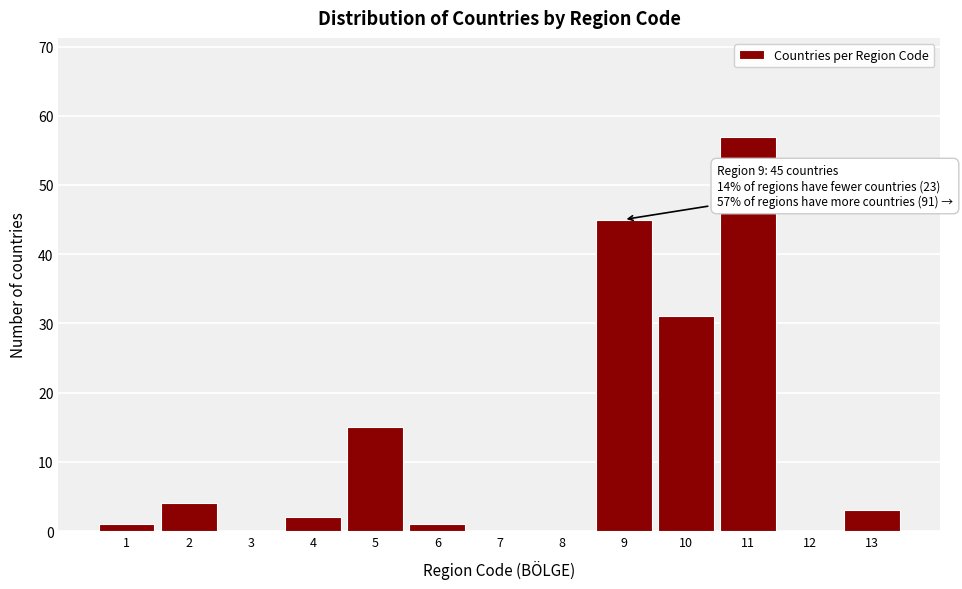

Which range on the x-axis has the tallest bar?

10.5 to 11.5